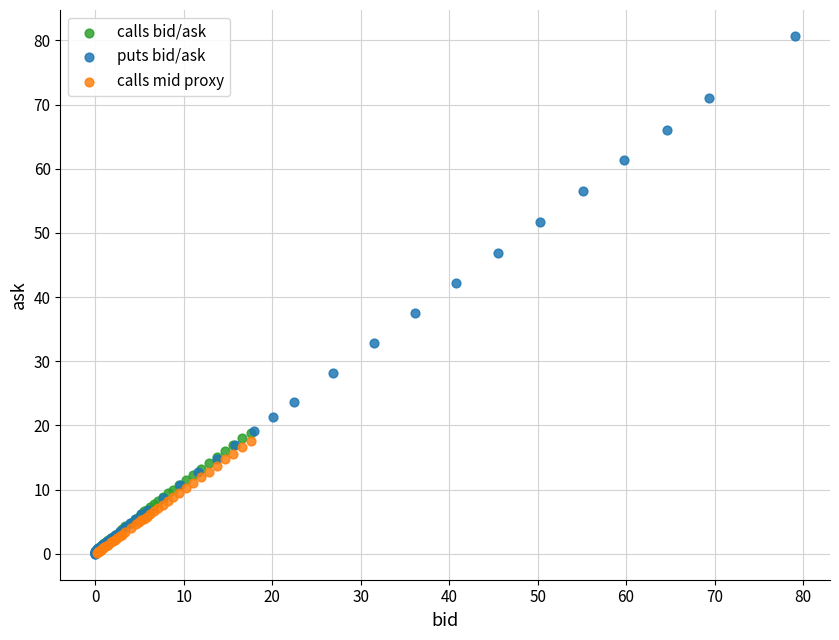

Which series has the widest spread of Y values?

puts bid/ask